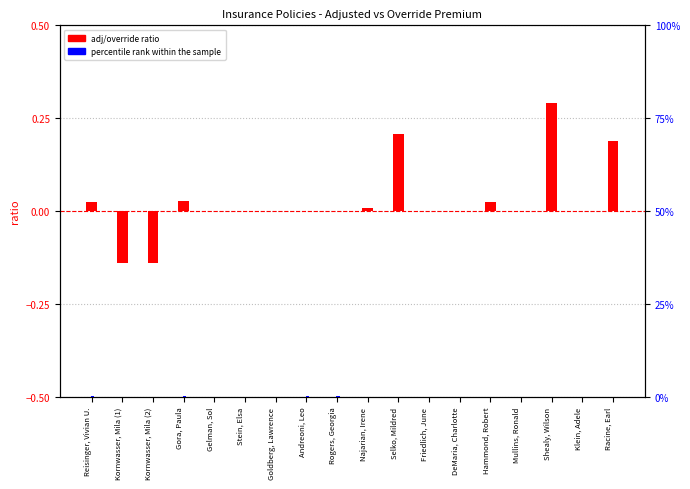

What is the label of the 9th bar from the left?

Rogers, Georgia